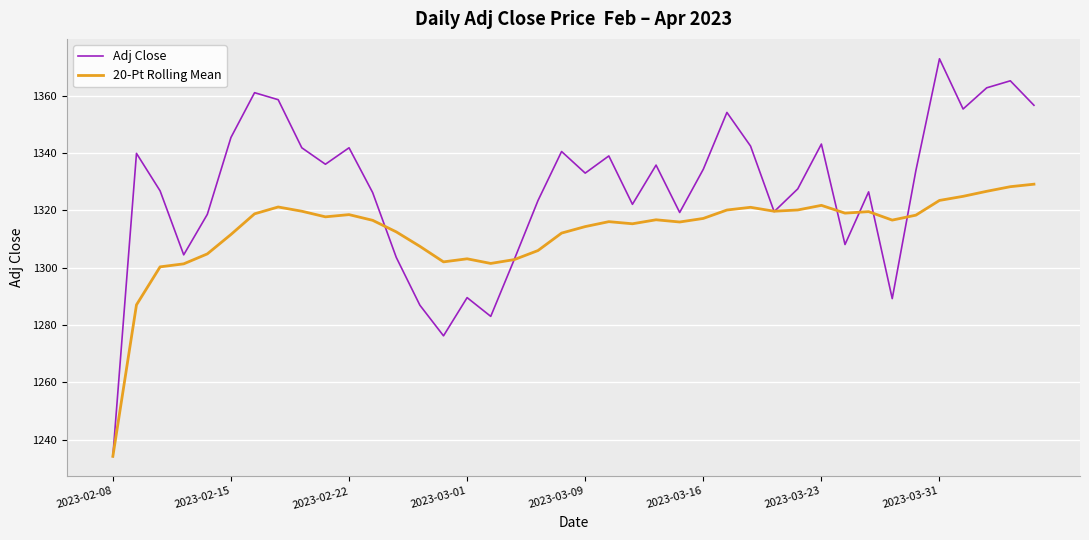

What is the minimum value shown in the chart?

1234.2